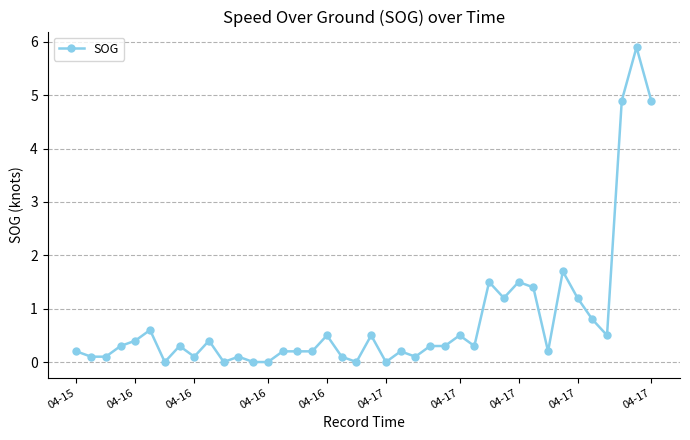

What is the greatest value displayed?

5.9